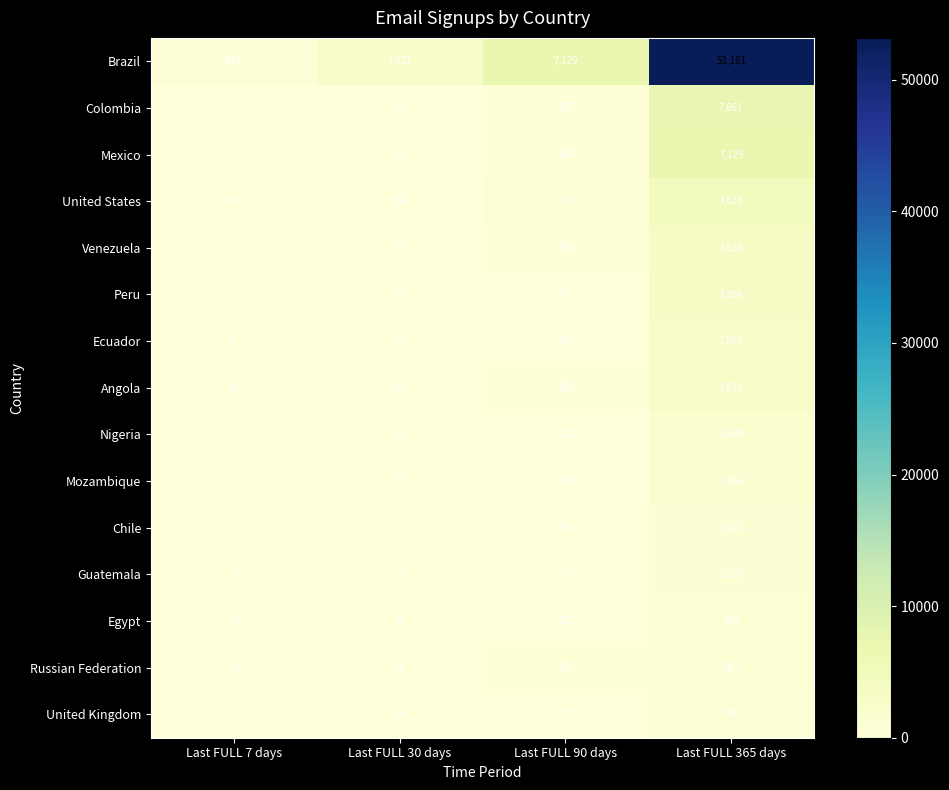

Where is Guatemala nearest to the value 567?

Last FULL 90 days